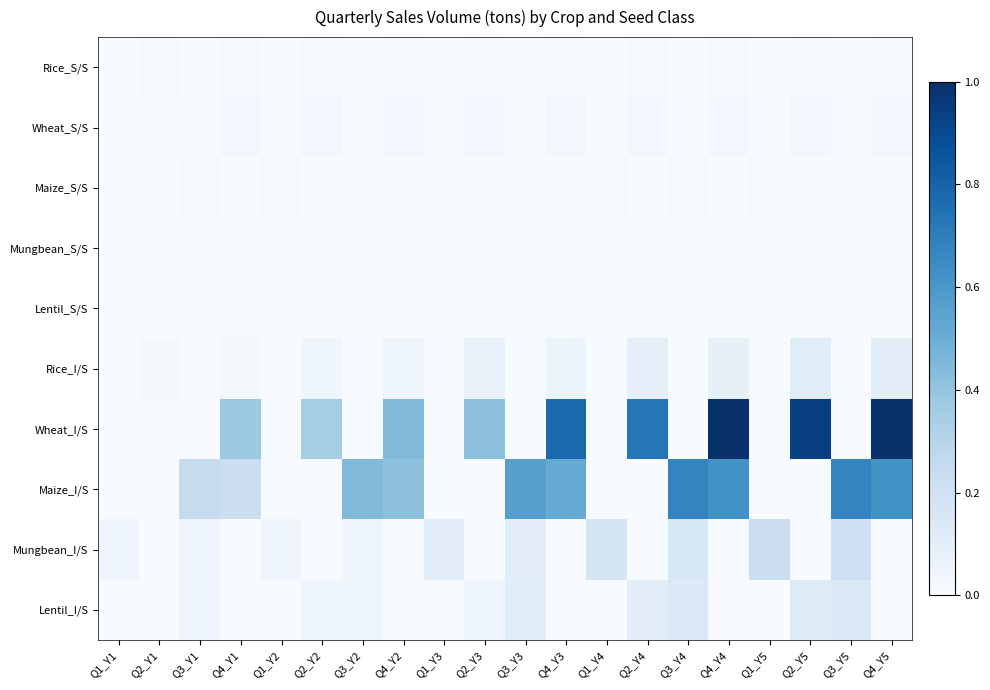

Reading left to right, transcribe all the data shown in this chart.

Rice_S/S: Q1_Y1=0.0	Q2_Y1=0.0	Q3_Y1=0.0	Q4_Y1=0.0	Q1_Y2=0.0	Q2_Y2=0.0	Q3_Y2=0.0	Q4_Y2=0.0	Q1_Y3=0.0	Q2_Y3=0.0	Q3_Y3=0.0	Q4_Y3=0.0	Q1_Y4=0.0	Q2_Y4=0.0	Q3_Y4=0.0	Q4_Y4=0.0	Q1_Y5=0.0	Q2_Y5=0.0	Q3_Y5=0.0	Q4_Y5=0.0
Wheat_S/S: Q1_Y1=0.0	Q2_Y1=0.0	Q3_Y1=0.0	Q4_Y1=0.0	Q1_Y2=0.0	Q2_Y2=0.0	Q3_Y2=0.0	Q4_Y2=0.0	Q1_Y3=0.0	Q2_Y3=0.0	Q3_Y3=0.0	Q4_Y3=0.0	Q1_Y4=0.0	Q2_Y4=0.0	Q3_Y4=0.0	Q4_Y4=0.0	Q1_Y5=0.0	Q2_Y5=0.0	Q3_Y5=0.0	Q4_Y5=0.0
Maize_S/S: Q1_Y1=0.0	Q2_Y1=0.0	Q3_Y1=0.0	Q4_Y1=0.0	Q1_Y2=0.0	Q2_Y2=0.0	Q3_Y2=0.0	Q4_Y2=0.0	Q1_Y3=0.0	Q2_Y3=0.0	Q3_Y3=0.0	Q4_Y3=0.0	Q1_Y4=0.0	Q2_Y4=0.0	Q3_Y4=0.0	Q4_Y4=0.0	Q1_Y5=0.0	Q2_Y5=0.0	Q3_Y5=0.0	Q4_Y5=0.0
Mungbean_S/S: Q1_Y1=0.0	Q2_Y1=0.0	Q3_Y1=0.0	Q4_Y1=0.0	Q1_Y2=0.0	Q2_Y2=0.0	Q3_Y2=0.0	Q4_Y2=0.0	Q1_Y3=0.0	Q2_Y3=0.0	Q3_Y3=0.0	Q4_Y3=0.0	Q1_Y4=0.0	Q2_Y4=0.0	Q3_Y4=0.0	Q4_Y4=0.0	Q1_Y5=0.0	Q2_Y5=0.0	Q3_Y5=0.0	Q4_Y5=0.0
Lentil_S/S: Q1_Y1=0.0	Q2_Y1=0.0	Q3_Y1=0.0	Q4_Y1=0.0	Q1_Y2=0.0	Q2_Y2=0.0	Q3_Y2=0.0	Q4_Y2=0.0	Q1_Y3=0.0	Q2_Y3=0.0	Q3_Y3=0.0	Q4_Y3=0.0	Q1_Y4=0.0	Q2_Y4=0.0	Q3_Y4=0.0	Q4_Y4=0.0	Q1_Y5=0.0	Q2_Y5=0.0	Q3_Y5=0.0	Q4_Y5=0.0
Rice_I/S: Q1_Y1=0.0	Q2_Y1=0.0	Q3_Y1=0.0	Q4_Y1=0.0	Q1_Y2=0.0	Q2_Y2=0.0	Q3_Y2=0.0	Q4_Y2=0.0	Q1_Y3=0.0	Q2_Y3=0.1	Q3_Y3=0.0	Q4_Y3=0.1	Q1_Y4=0.0	Q2_Y4=0.1	Q3_Y4=0.0	Q4_Y4=0.1	Q1_Y5=0.0	Q2_Y5=0.1	Q3_Y5=0.0	Q4_Y5=0.1
Wheat_I/S: Q1_Y1=0.0	Q2_Y1=0.0	Q3_Y1=0.0	Q4_Y1=0.4	Q1_Y2=0.0	Q2_Y2=0.4	Q3_Y2=0.0	Q4_Y2=0.4	Q1_Y3=0.0	Q2_Y3=0.4	Q3_Y3=0.0	Q4_Y3=0.8	Q1_Y4=0.0	Q2_Y4=0.7	Q3_Y4=0.0	Q4_Y4=1.0	Q1_Y5=0.0	Q2_Y5=0.9	Q3_Y5=0.0	Q4_Y5=1.0
Maize_I/S: Q1_Y1=0.0	Q2_Y1=0.0	Q3_Y1=0.2	Q4_Y1=0.2	Q1_Y2=0.0	Q2_Y2=0.0	Q3_Y2=0.4	Q4_Y2=0.4	Q1_Y3=0.0	Q2_Y3=0.0	Q3_Y3=0.6	Q4_Y3=0.5	Q1_Y4=0.0	Q2_Y4=0.0	Q3_Y4=0.7	Q4_Y4=0.6	Q1_Y5=0.0	Q2_Y5=0.0	Q3_Y5=0.7	Q4_Y5=0.6
Mungbean_I/S: Q1_Y1=0.0	Q2_Y1=0.0	Q3_Y1=0.0	Q4_Y1=0.0	Q1_Y2=0.0	Q2_Y2=0.0	Q3_Y2=0.0	Q4_Y2=0.0	Q1_Y3=0.1	Q2_Y3=0.0	Q3_Y3=0.1	Q4_Y3=0.0	Q1_Y4=0.2	Q2_Y4=0.0	Q3_Y4=0.2	Q4_Y4=0.0	Q1_Y5=0.2	Q2_Y5=0.0	Q3_Y5=0.2	Q4_Y5=0.0
Lentil_I/S: Q1_Y1=0.0	Q2_Y1=0.0	Q3_Y1=0.0	Q4_Y1=0.0	Q1_Y2=0.0	Q2_Y2=0.0	Q3_Y2=0.0	Q4_Y2=0.0	Q1_Y3=0.0	Q2_Y3=0.0	Q3_Y3=0.1	Q4_Y3=0.0	Q1_Y4=0.0	Q2_Y4=0.1	Q3_Y4=0.1	Q4_Y4=0.0	Q1_Y5=0.0	Q2_Y5=0.1	Q3_Y5=0.1	Q4_Y5=0.0